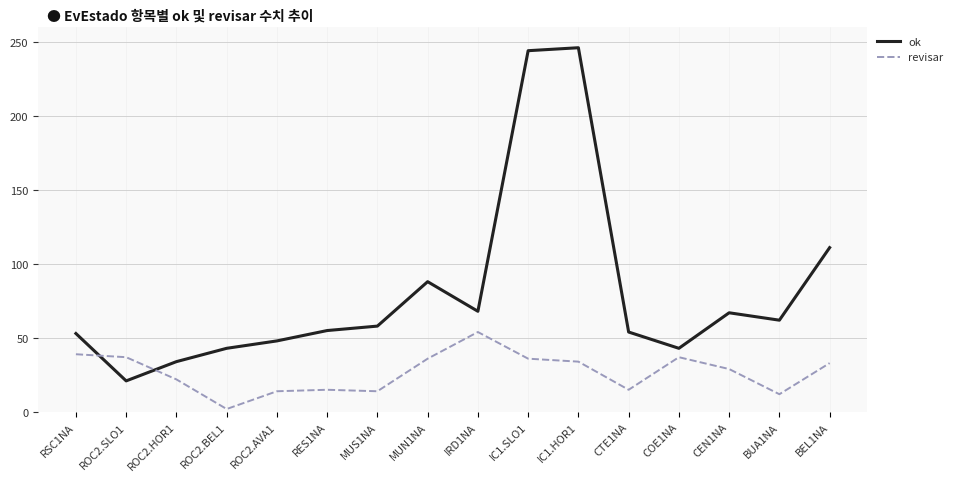

Between RES1NA and MUN1NA, which series saw the biggest shift?

ok